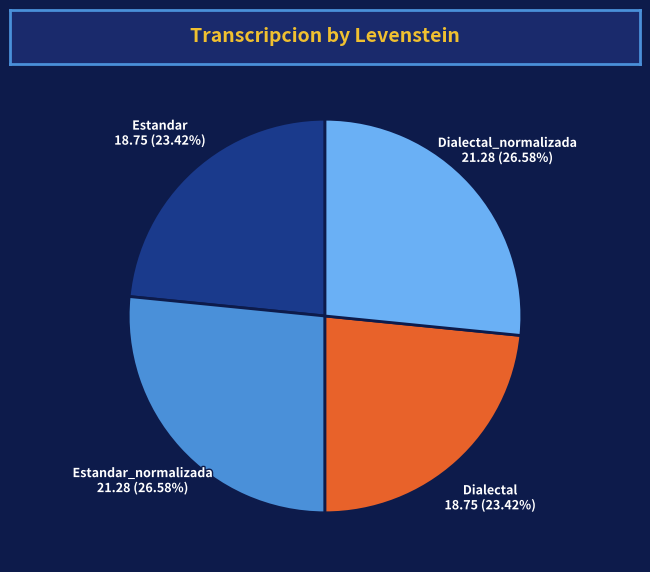

Does any single category account for the majority?

No